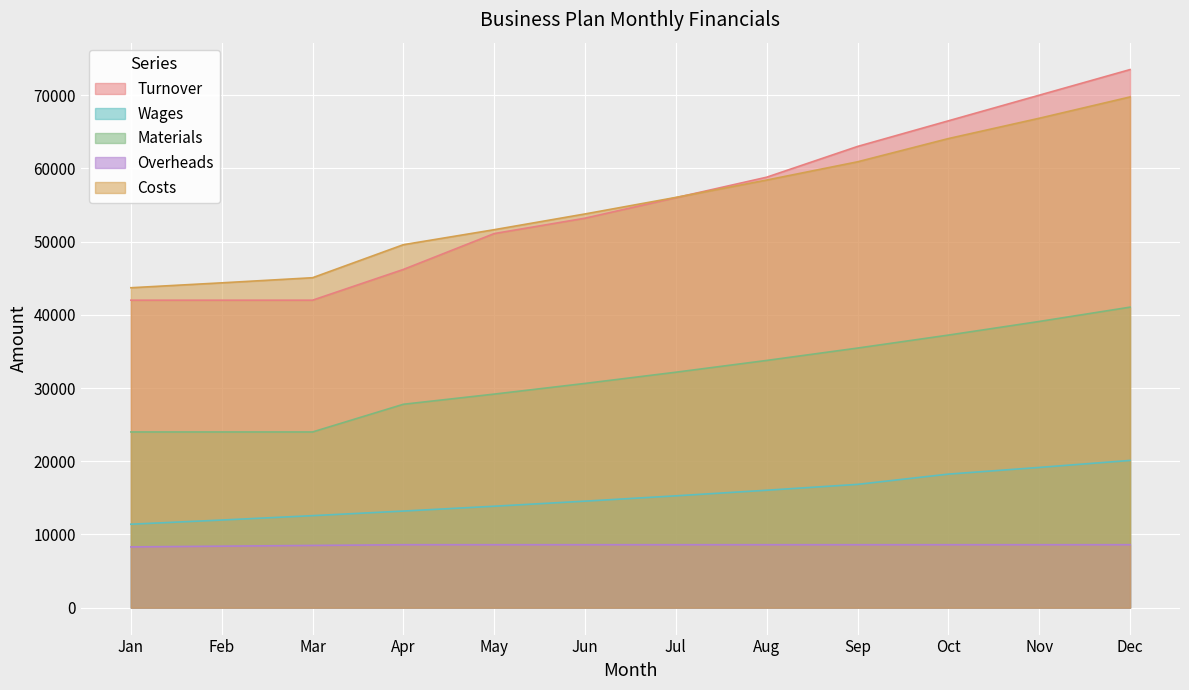

Is it true that Materials equals 32162.3 at Jul?

True